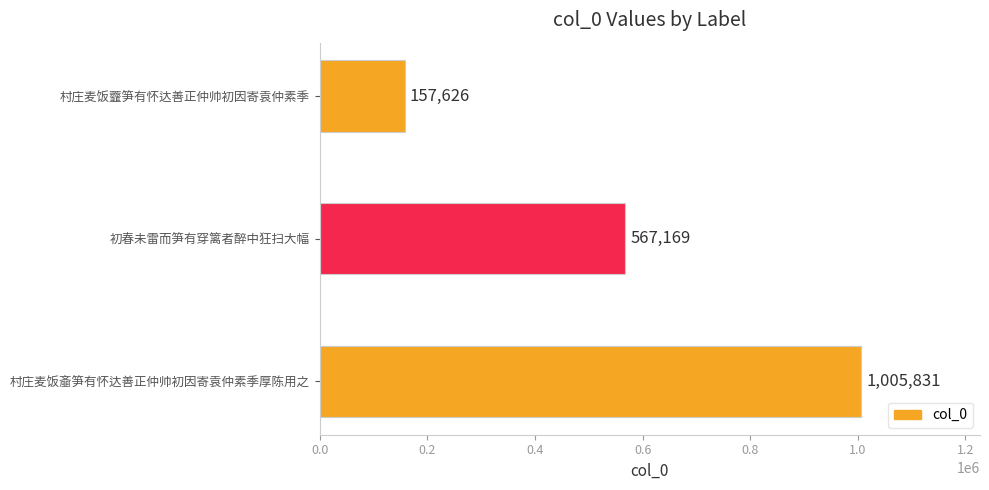

At which category does the chart reach its peak across all series?

村庄麦饭齑笋有怀达善正仲帅初因寄袁仲素季厚陈用之